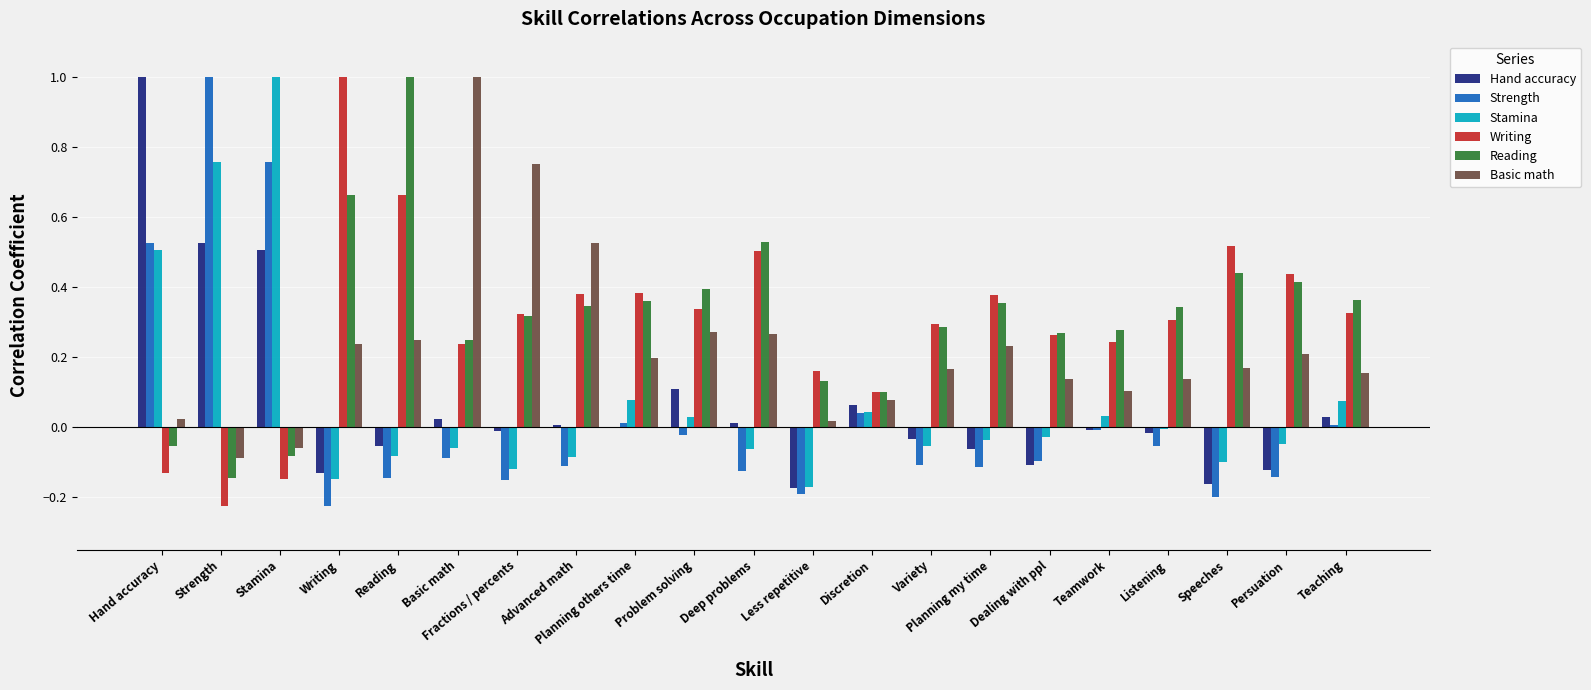

What is the sum of all Writing values?

6.3